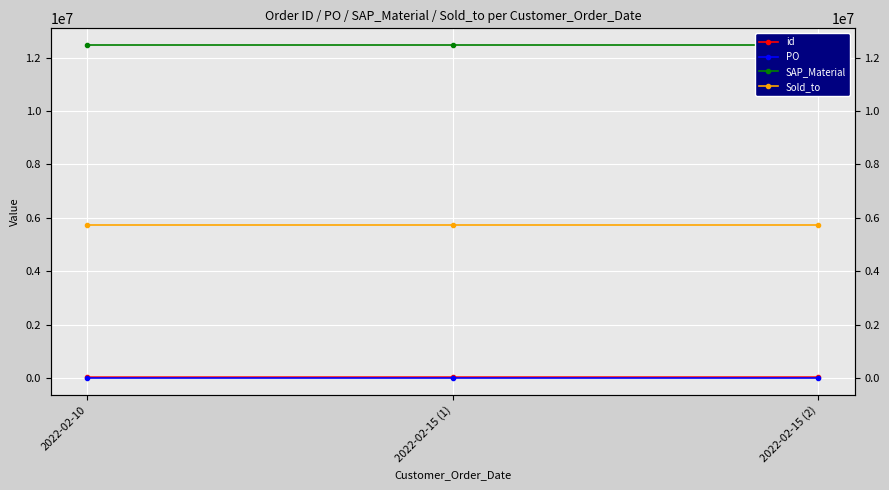

The Sold_to series shows 7560275 at 2022-02-15 (2). True or false?

False